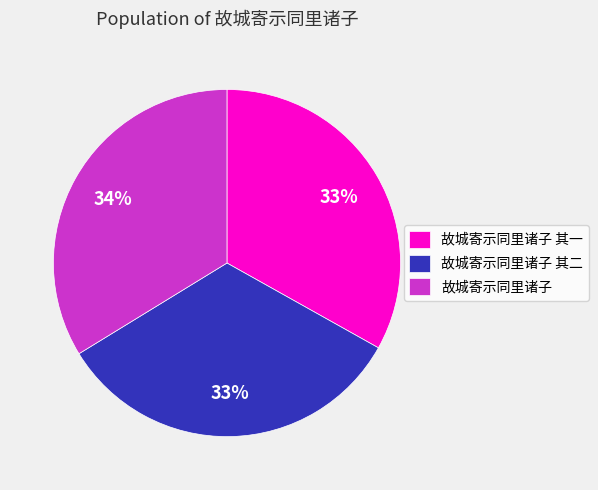

Do 故城寄示同里诸子 其二 and 故城寄示同里诸子 其一 together represent more than half of the pie?

Yes